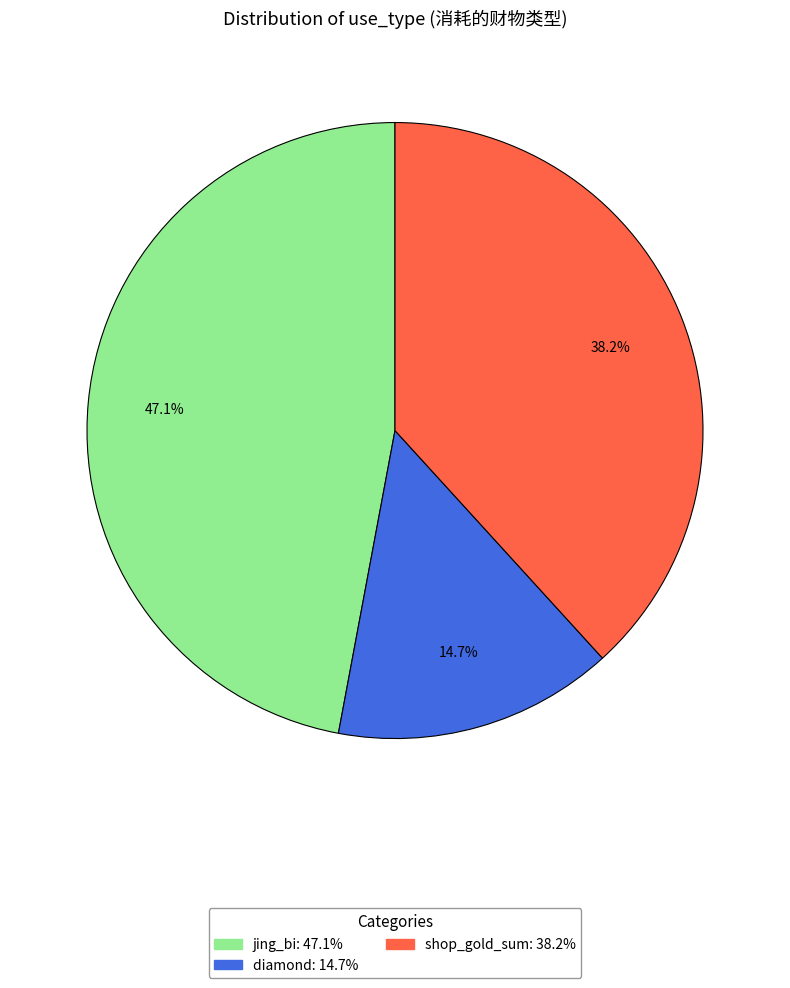

What is the largest slice in the pie chart?

jing_bi